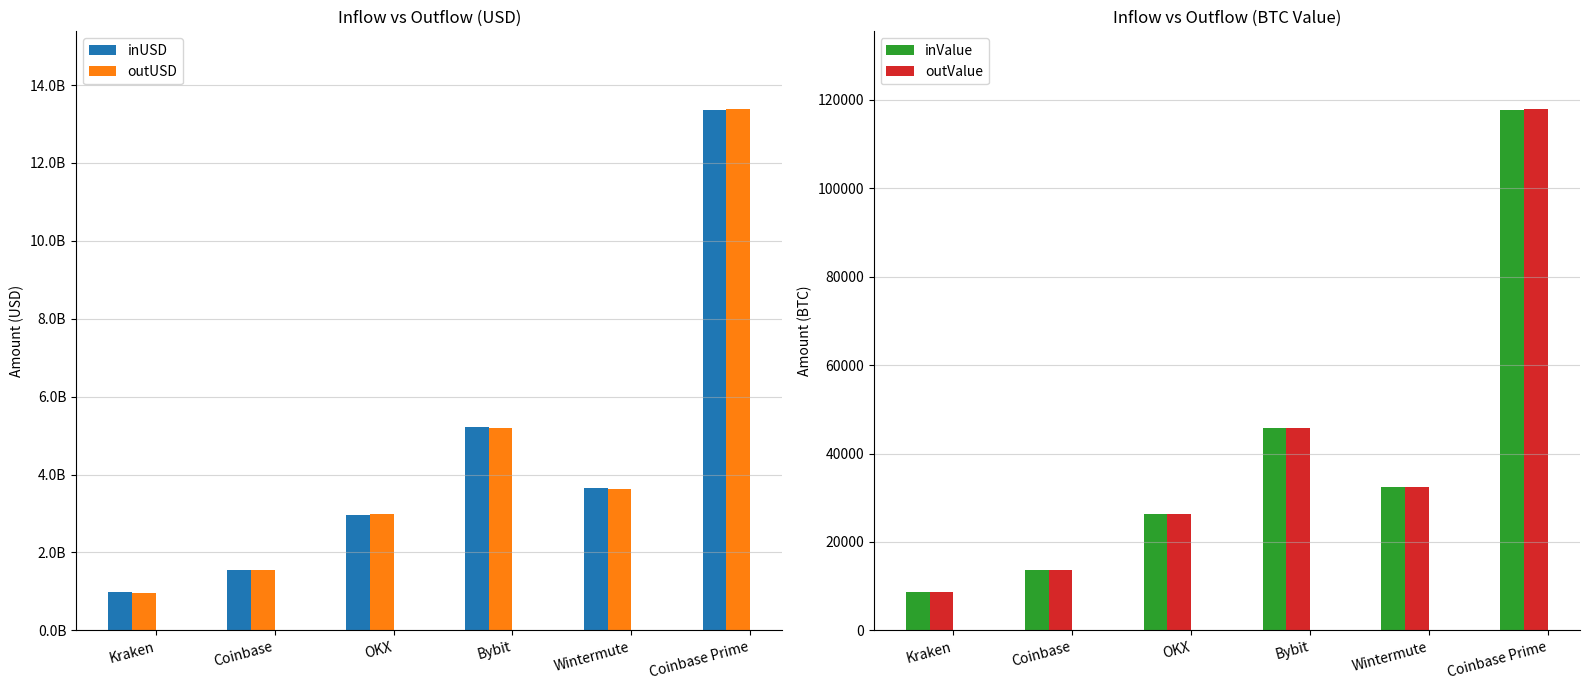

What is the value of the outValue bar at the 6th from the left?

117846.6